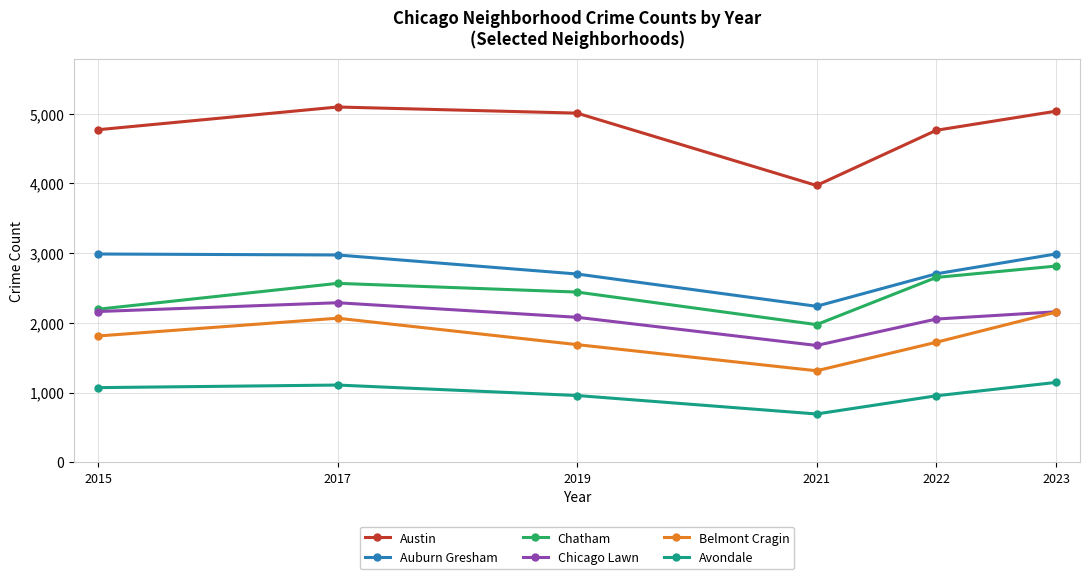

What are all the series names shown in the legend?

Austin, Auburn Gresham, Chatham, Chicago Lawn, Belmont Cragin, Avondale